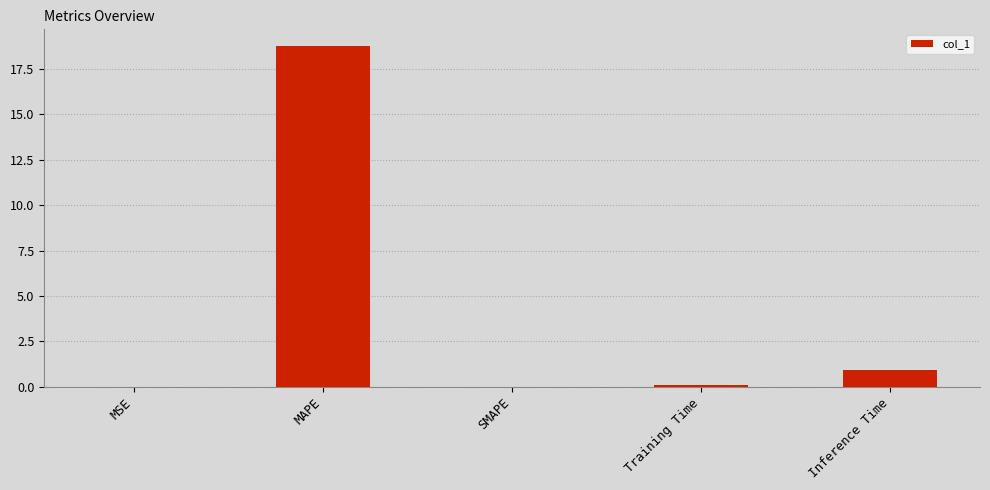

The chart shows a value of 33.5 at MAPE. True or false?

False